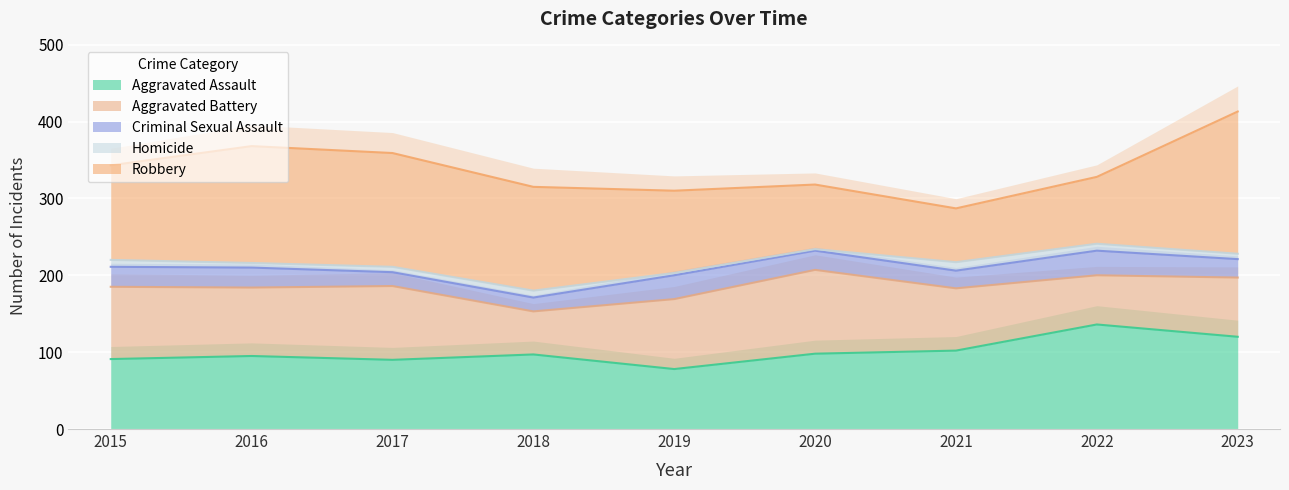

How many data points in Aggravated Assault are less than 97?

4